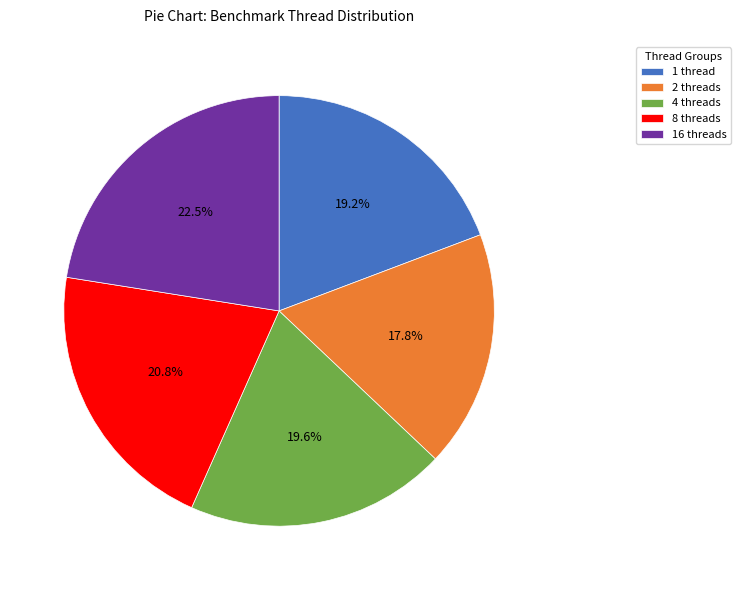

To the nearest percent, what is the average slice percentage?

20%